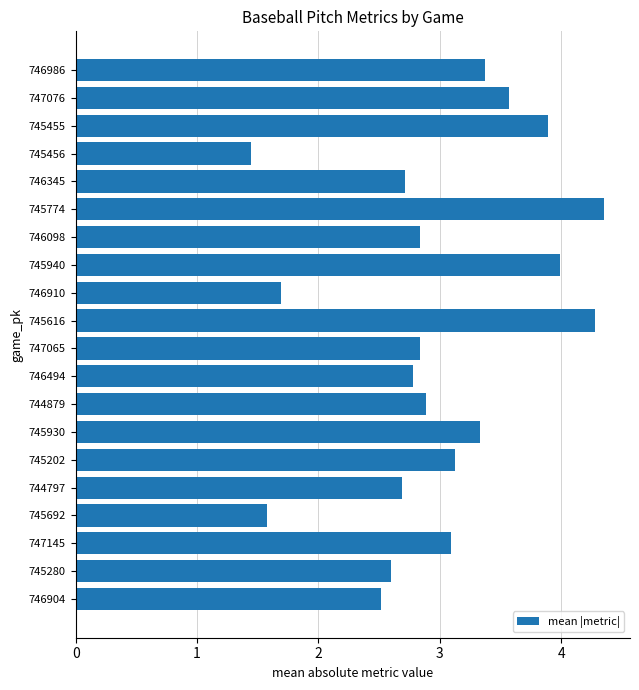

At which category does the chart reach its minimum across all series?

745456